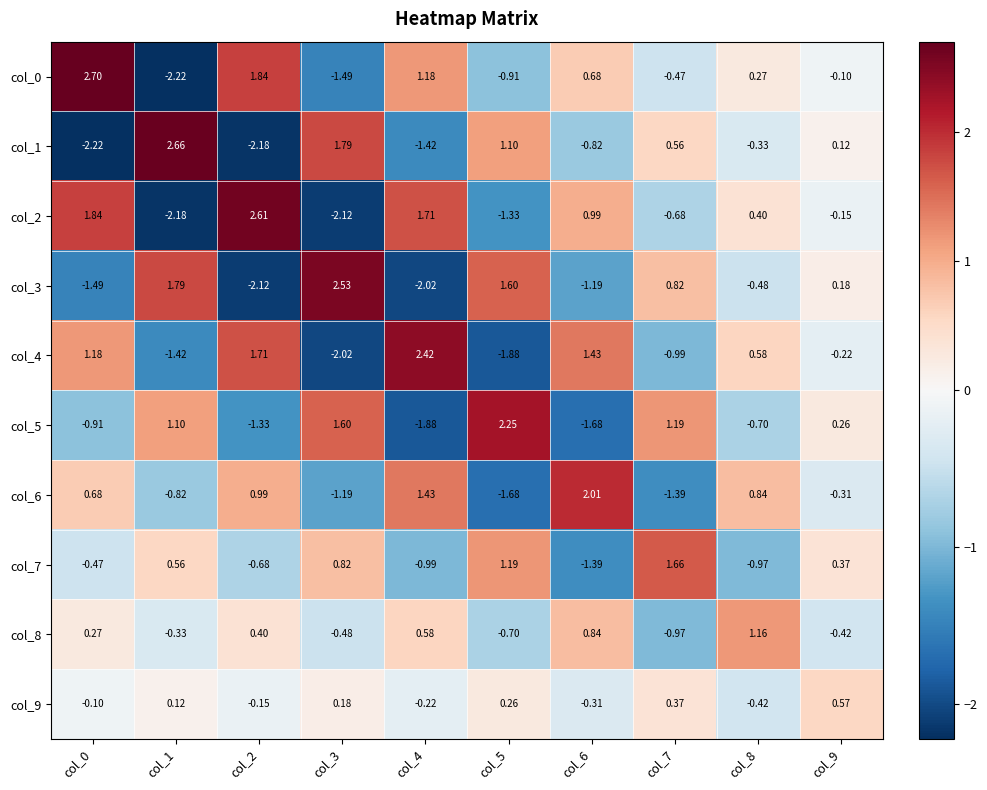

Is the value of col_9 at col_1 greater than the value of col_5 at col_1?

No